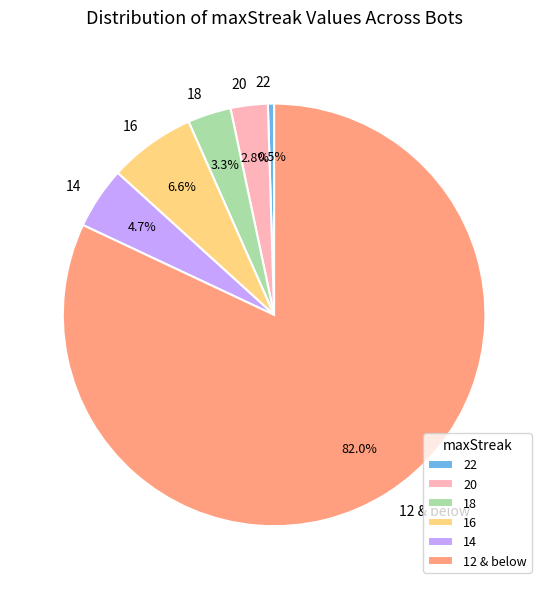

How many slices are in this pie chart?

6